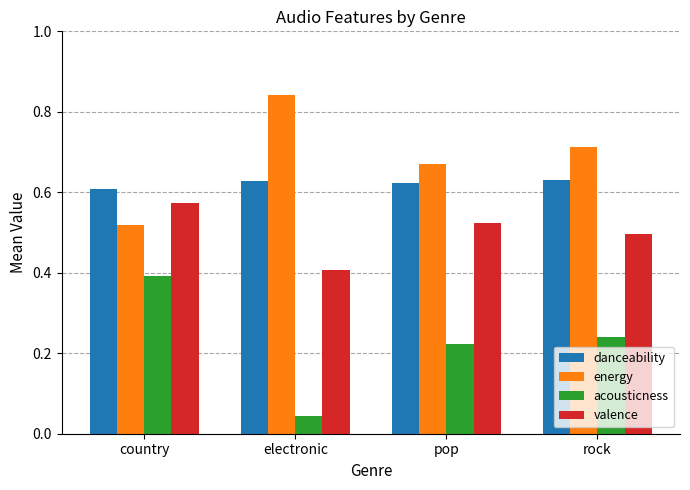

Which category has the highest value in the energy series?

electronic